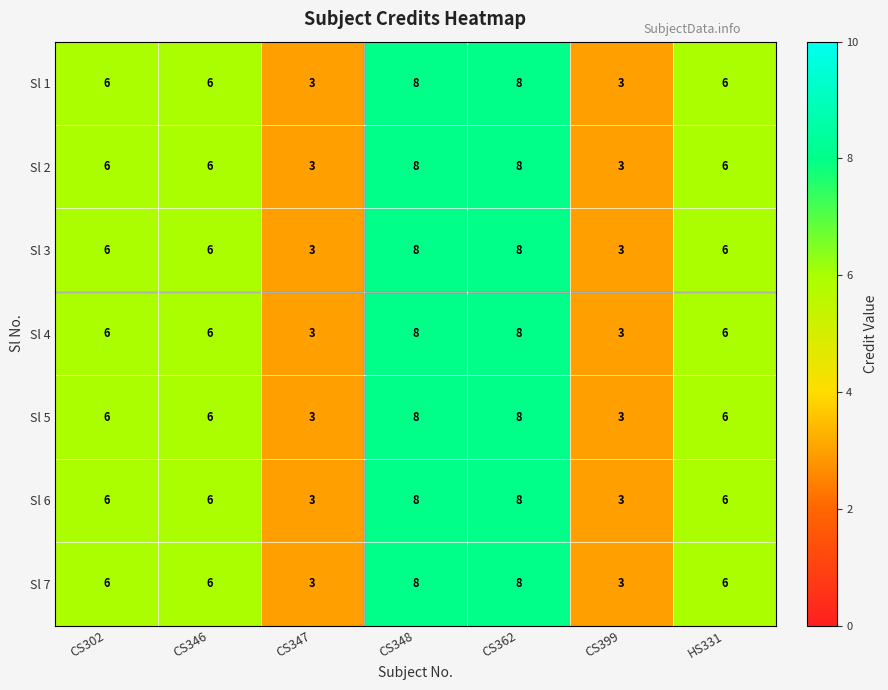

True or false: Sl 3 has a value of 3 at CS347.

True